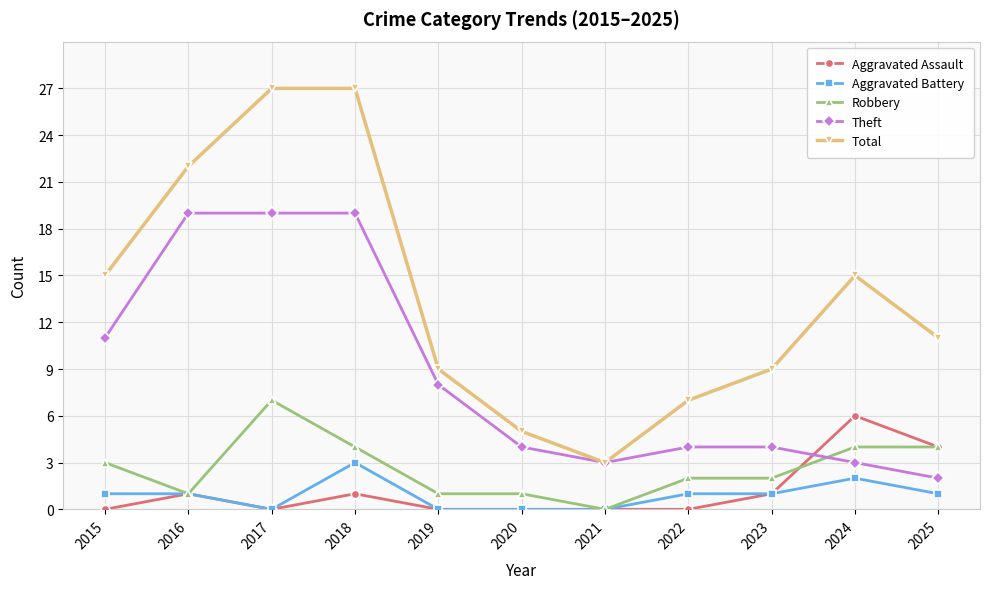

At which label is Theft closest to 10?

2015